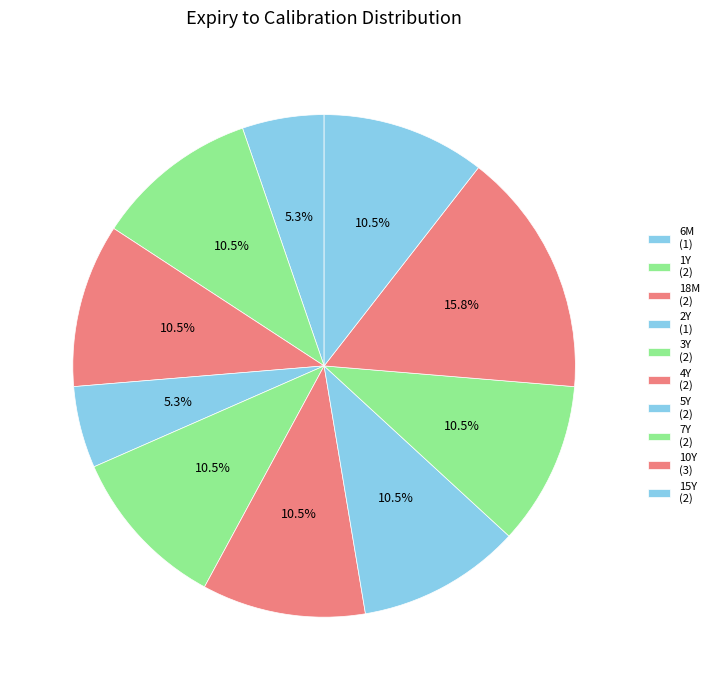

Between 15Y and 1Y, which is larger?

15Y